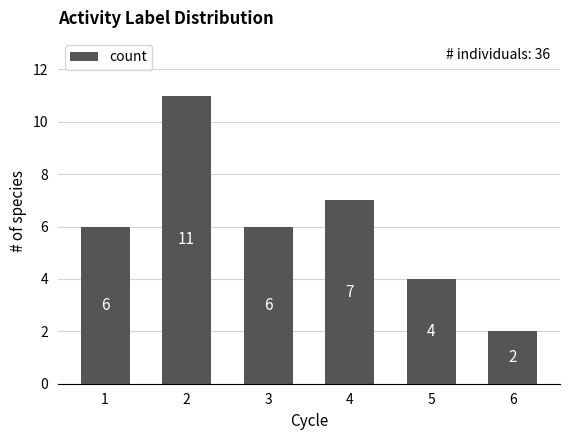

Approximately how many times larger is the value at 6 compared to 4?

0.3